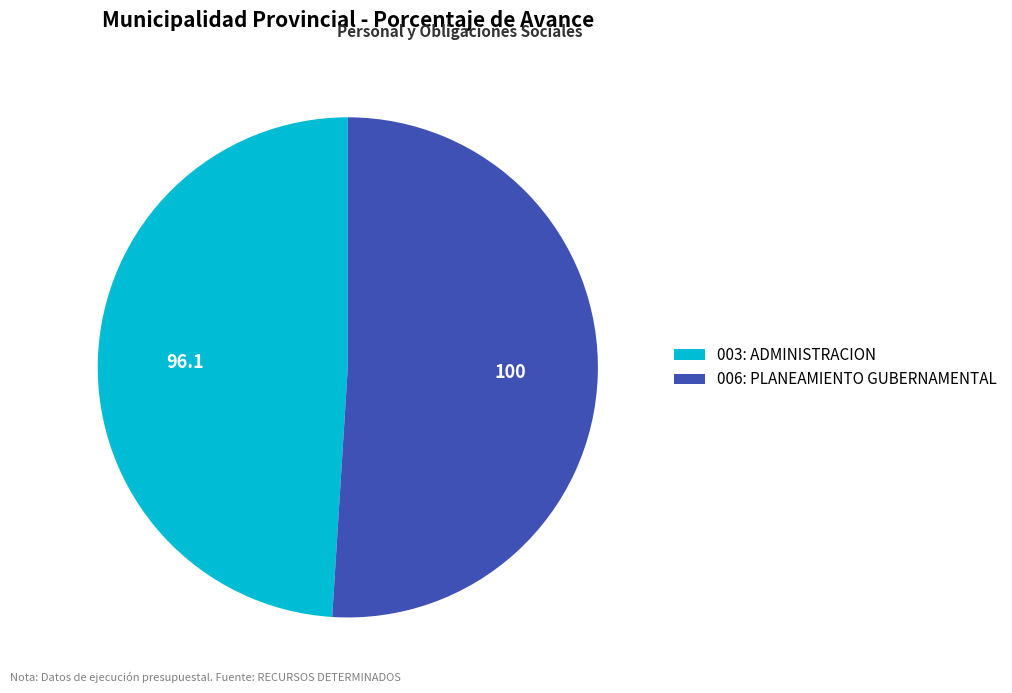

Do 003: ADMINISTRACION and 006: PLANEAMIENTO GUBERNAMENTAL together represent more than half of the pie?

Yes